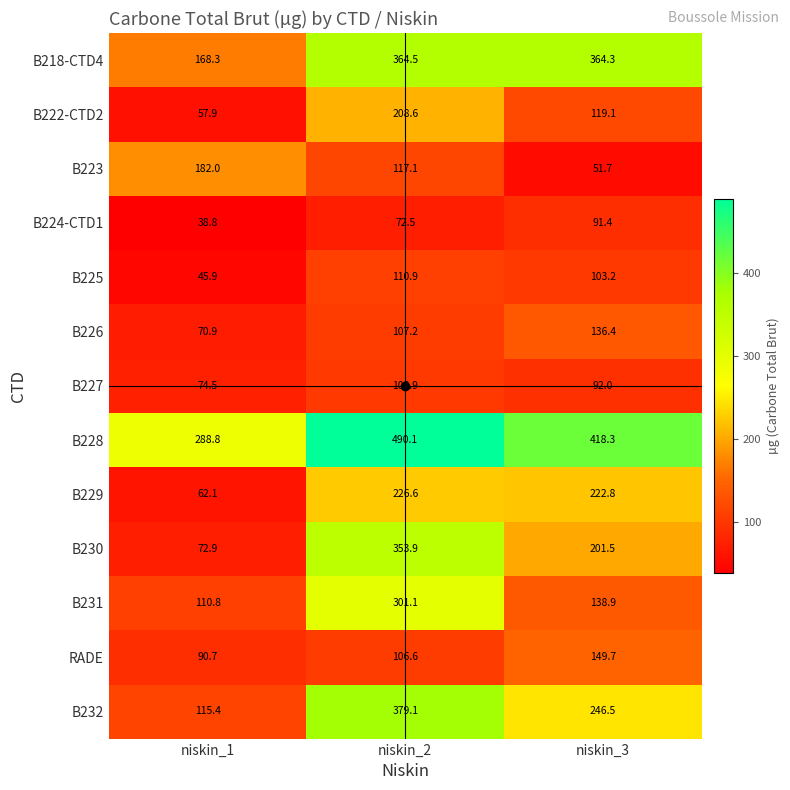

The value of B232 at niskin_1 is 115.4. True or false?

True